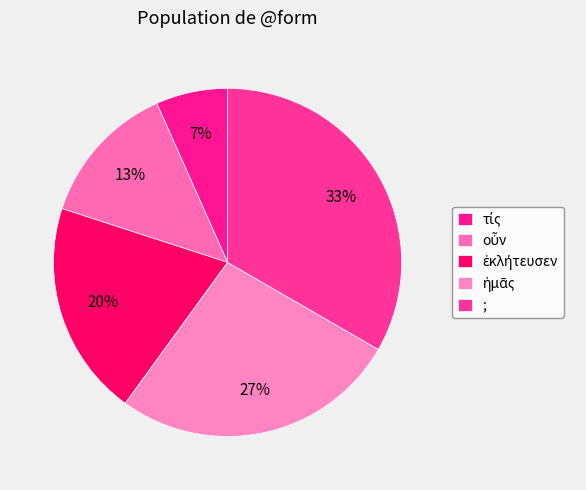

Is ἐκλήτευσεν the majority of the pie?

No